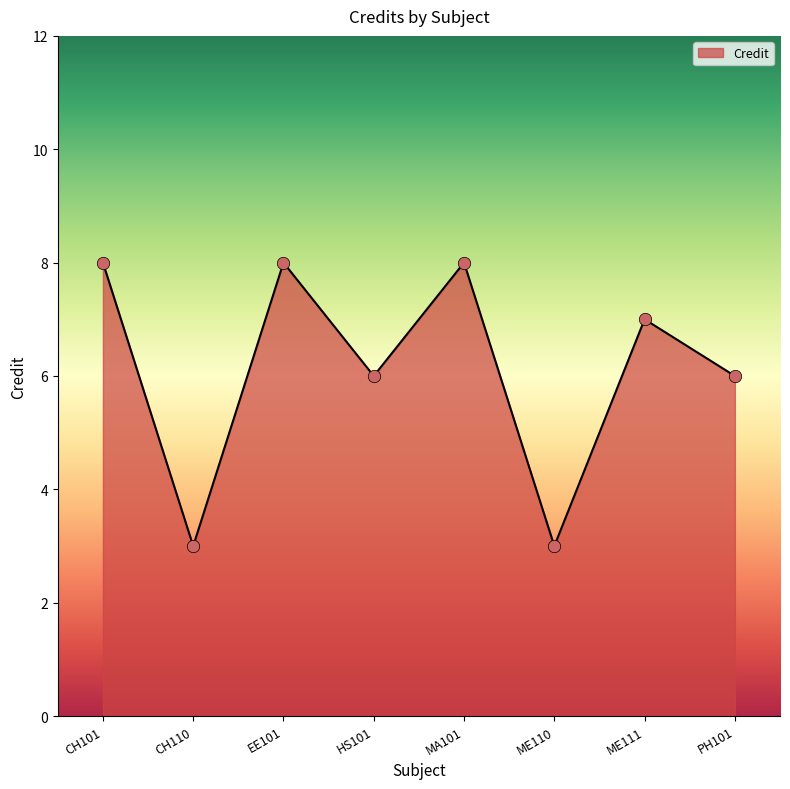

What is the ratio of the value at CH110 to the value at ME111?

0.4